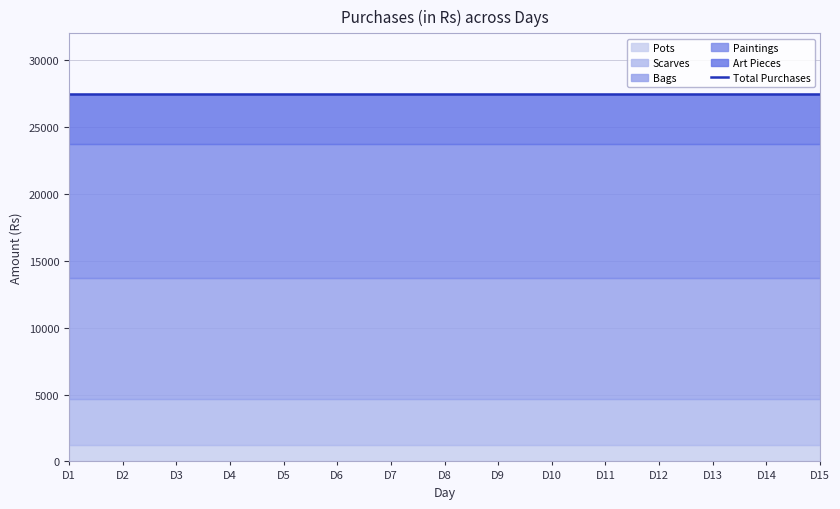

True or false: Bags and Total Purchases cross at least once.

False